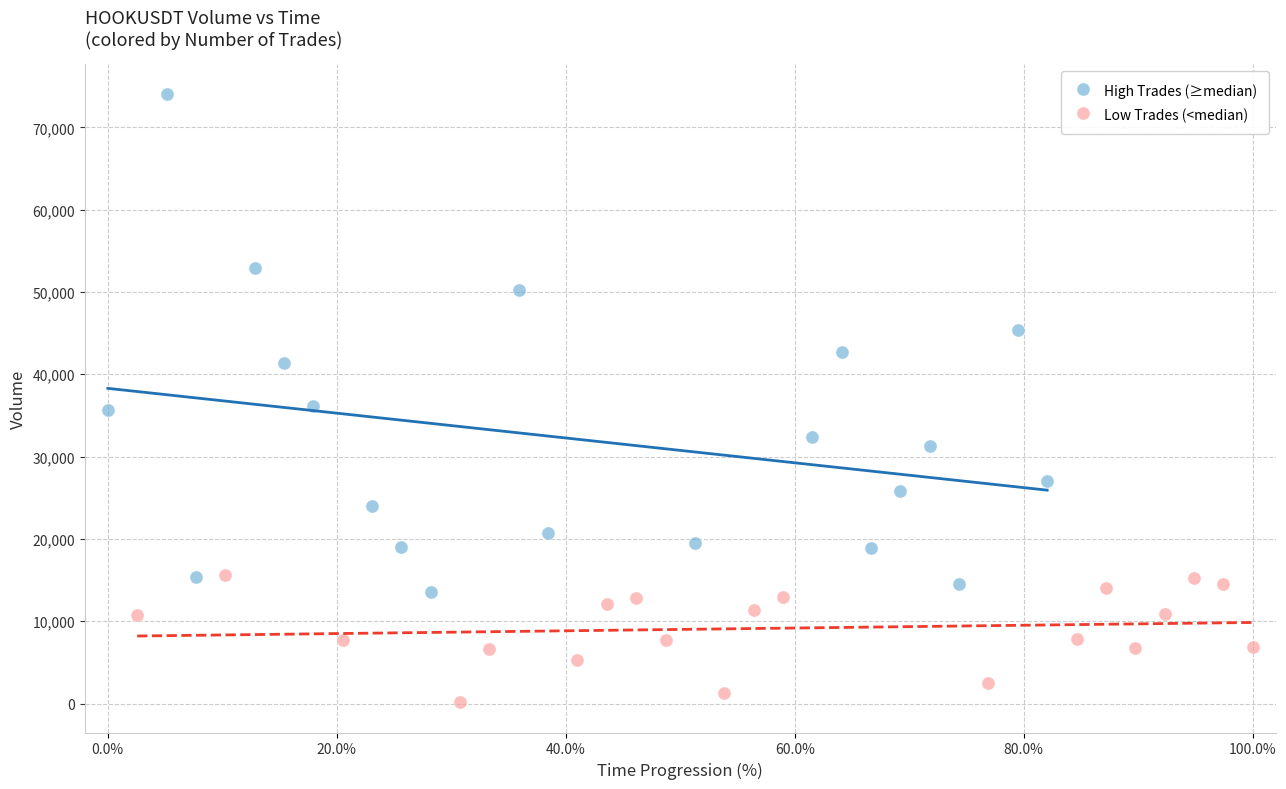

Which series has the largest Y range (max minus min)?

High Trades (≥median)